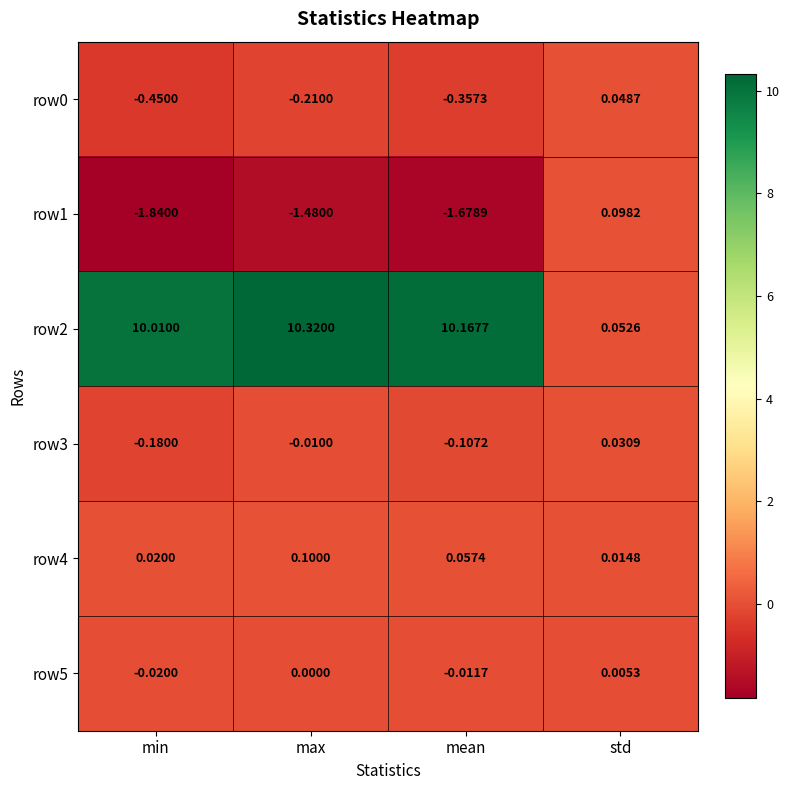

What is the greatest value displayed?

10.3